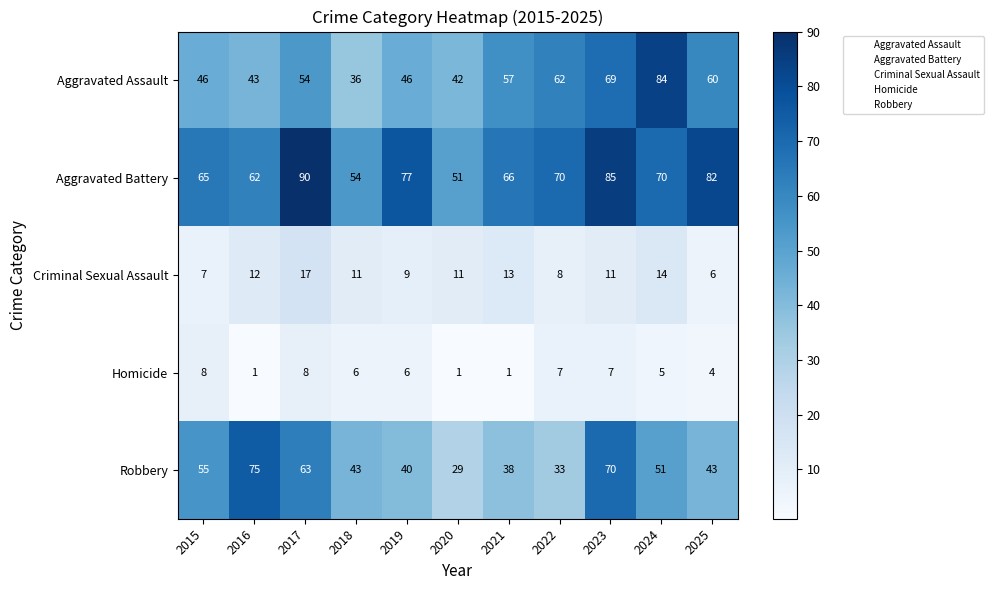

True or false: Homicide has a value of 8 at 2017.

True